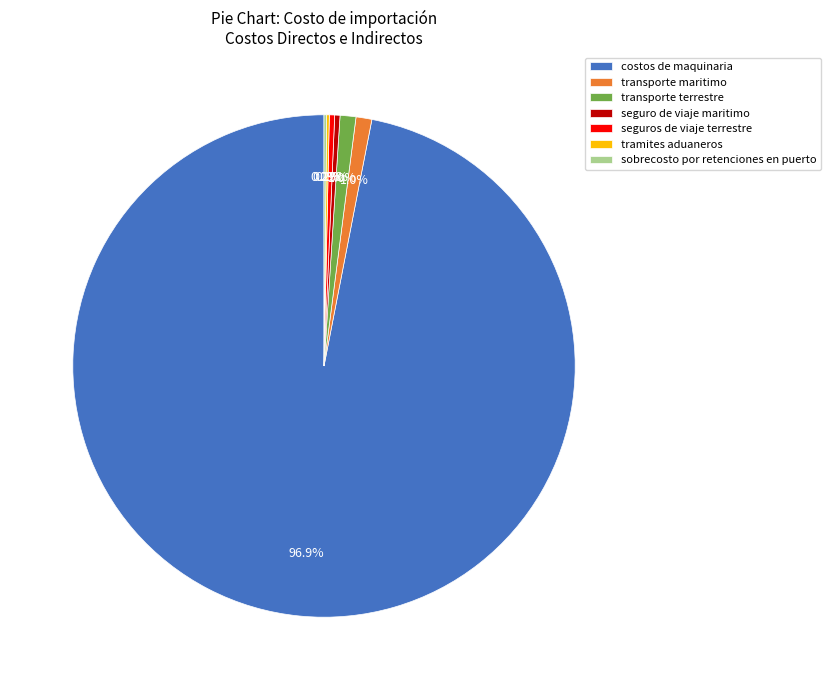

Which has a higher value, seguro de viaje maritimo or costos de maquinaria?

costos de maquinaria